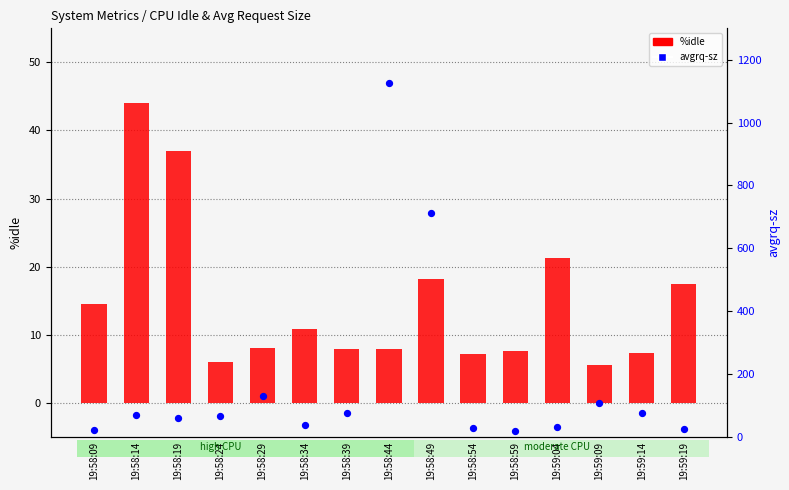

Which series has the largest total across all categories?

avgrq-sz